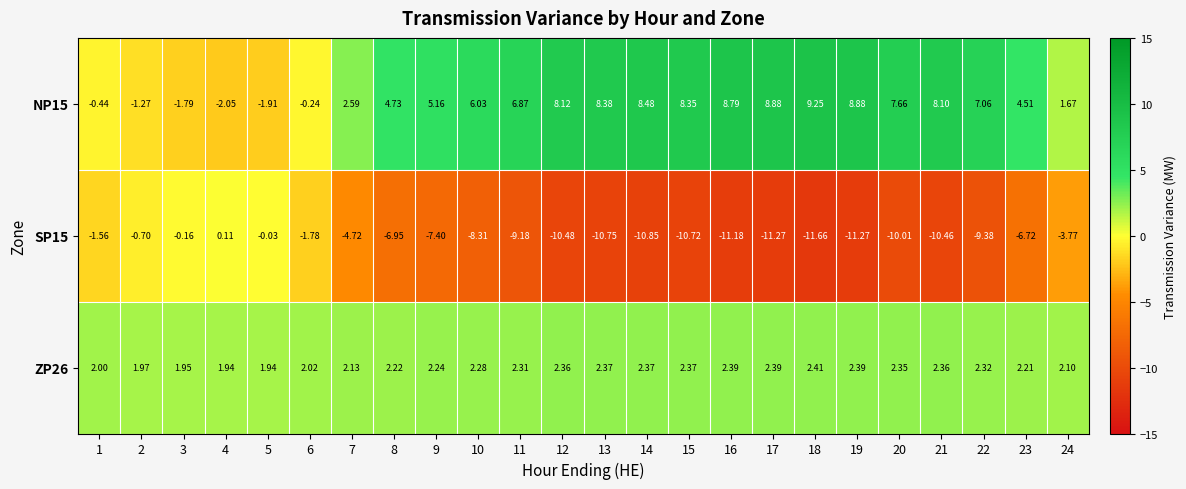

Is the value of SP15 at 18 greater than the value of ZP26 at 7?

No